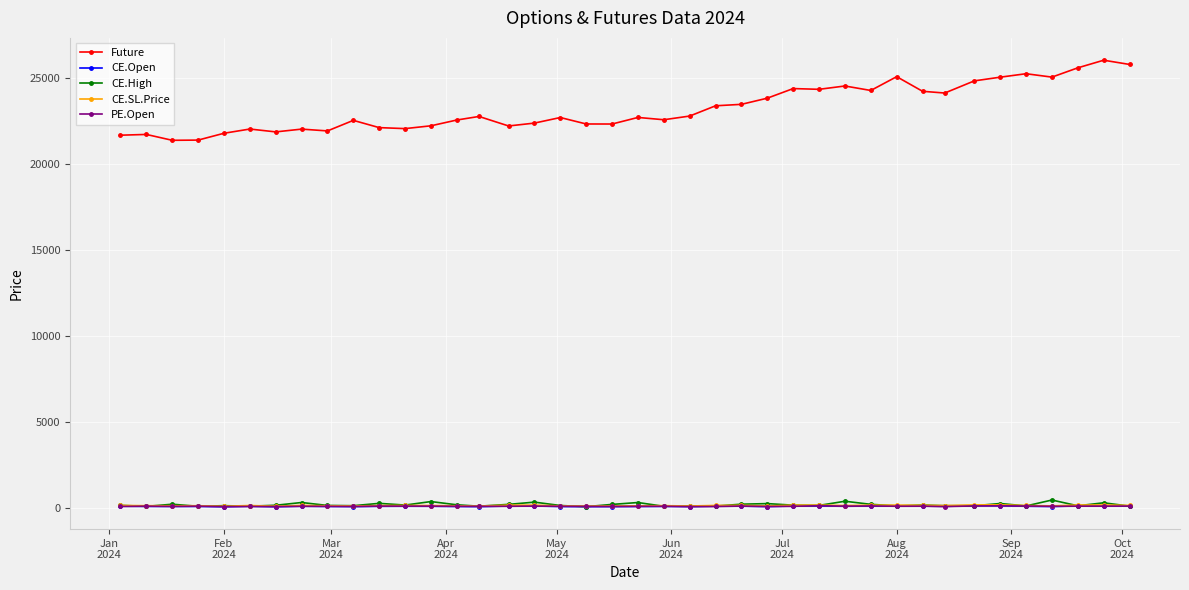

Which series has the largest total across all categories?

Future